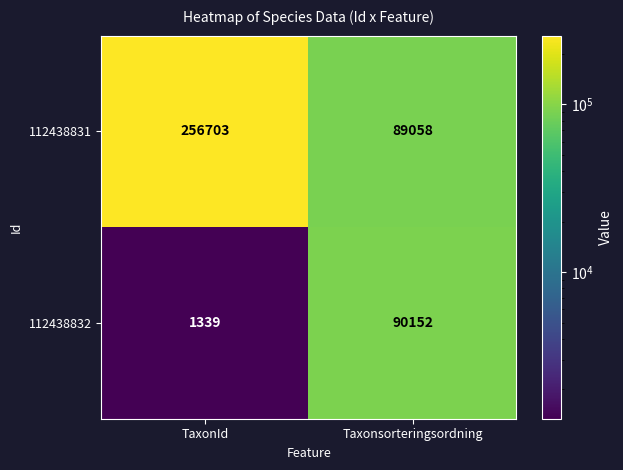

What is the difference between the highest and lowest values at TaxonId?

255364